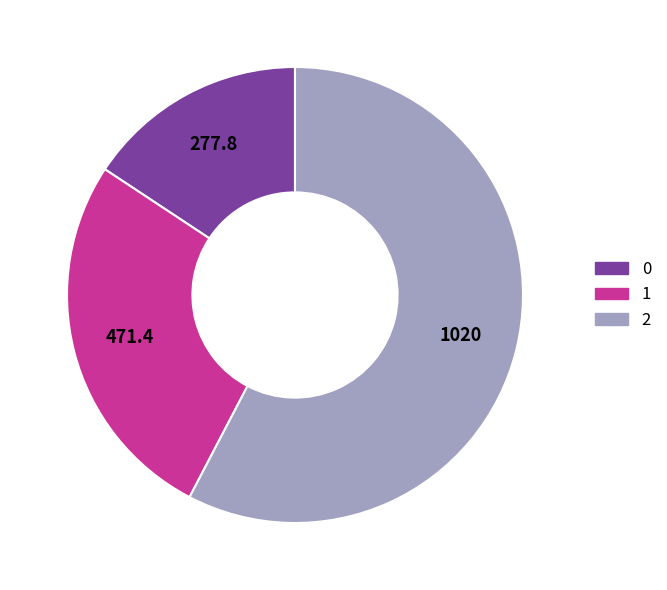

True or false: 0 accounts for 29% of the total.

False